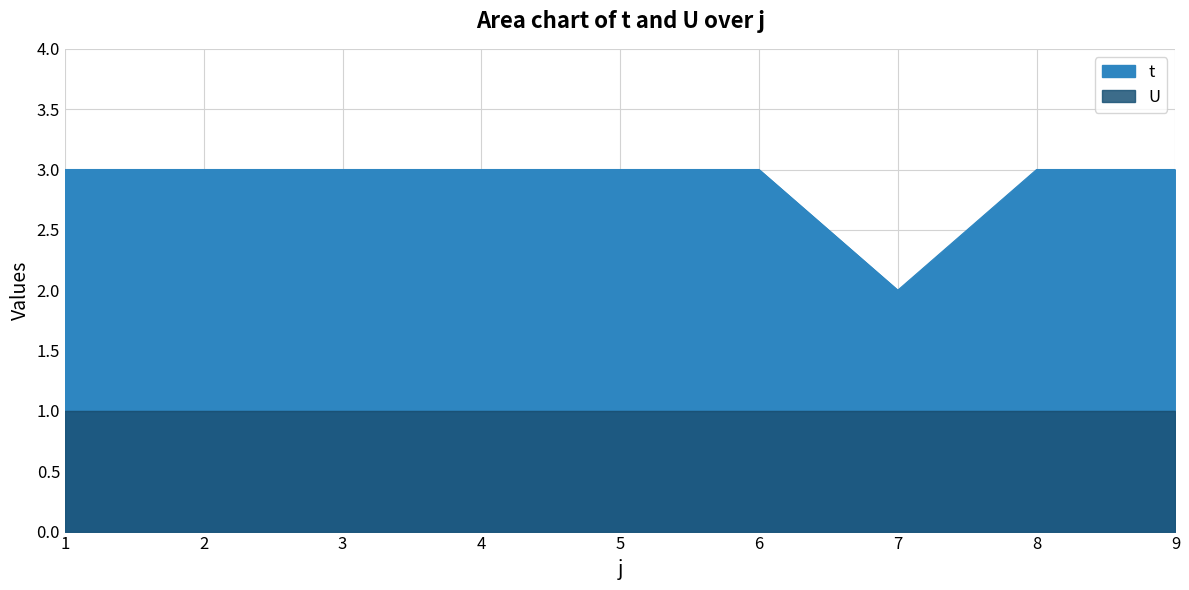

Rank the categories by value from lowest to highest.

7, 1, 2, 3, 4, 5, 6, 8, 9